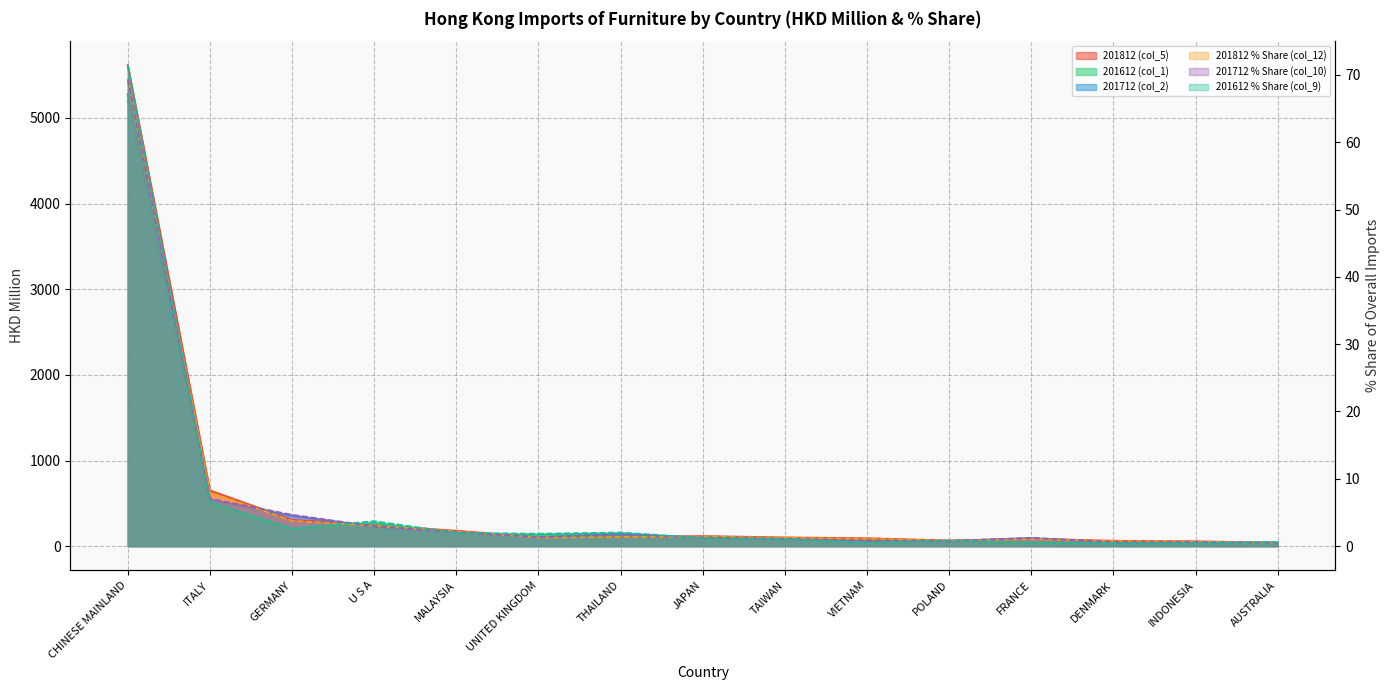

Where is 201812 % Share (col_12) nearest to the value 34?

ITALY